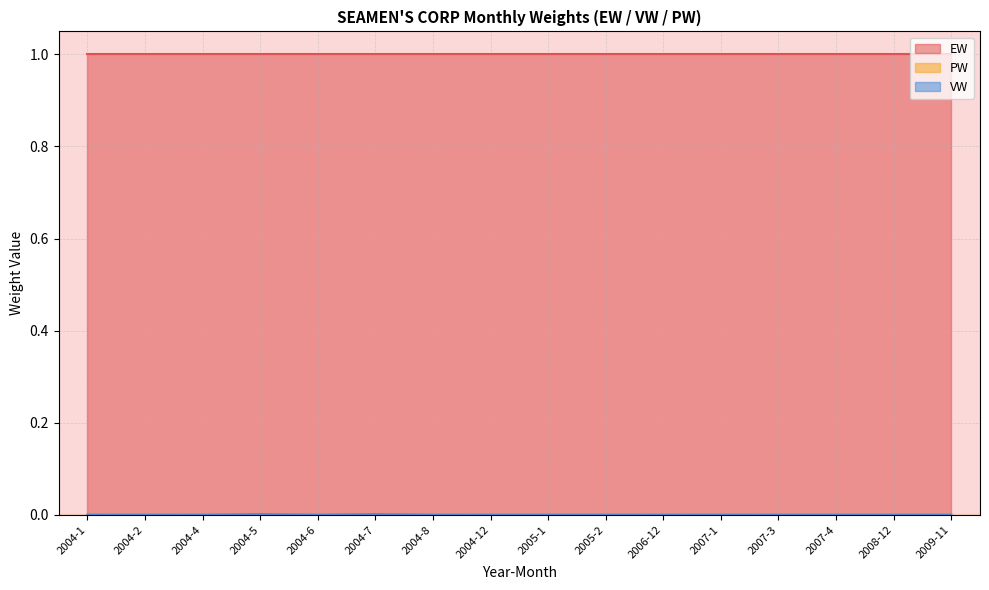

How many VW values are between 0 and 1?

16